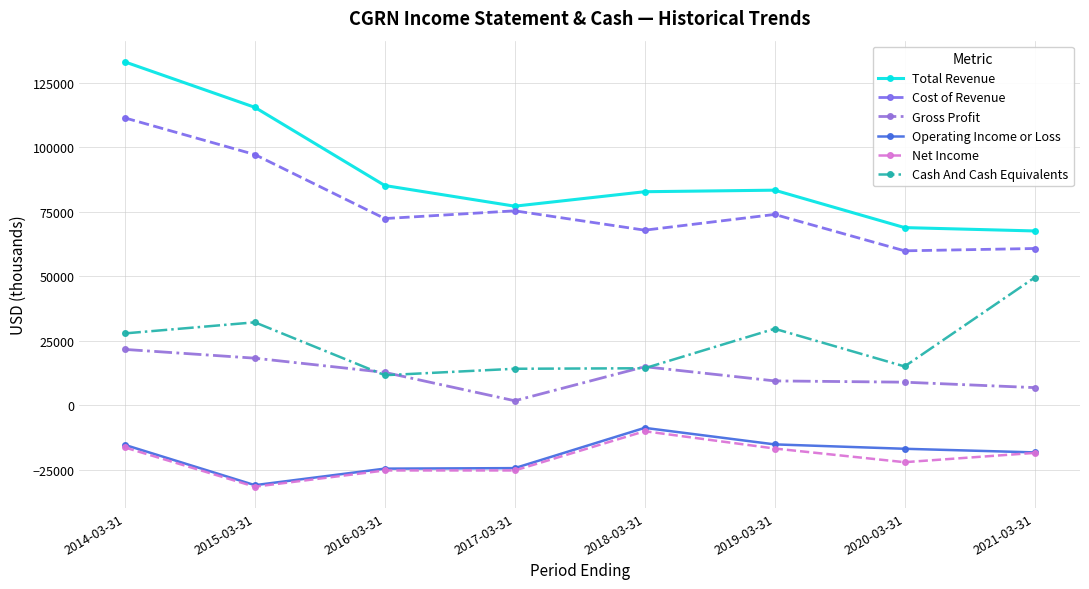

In Total Revenue, how many points are lower than both neighbors (excluding endpoints)?

1